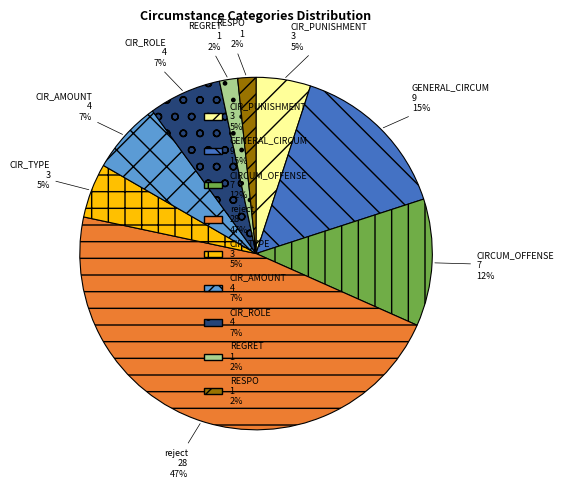

Does any single category account for the majority?

No